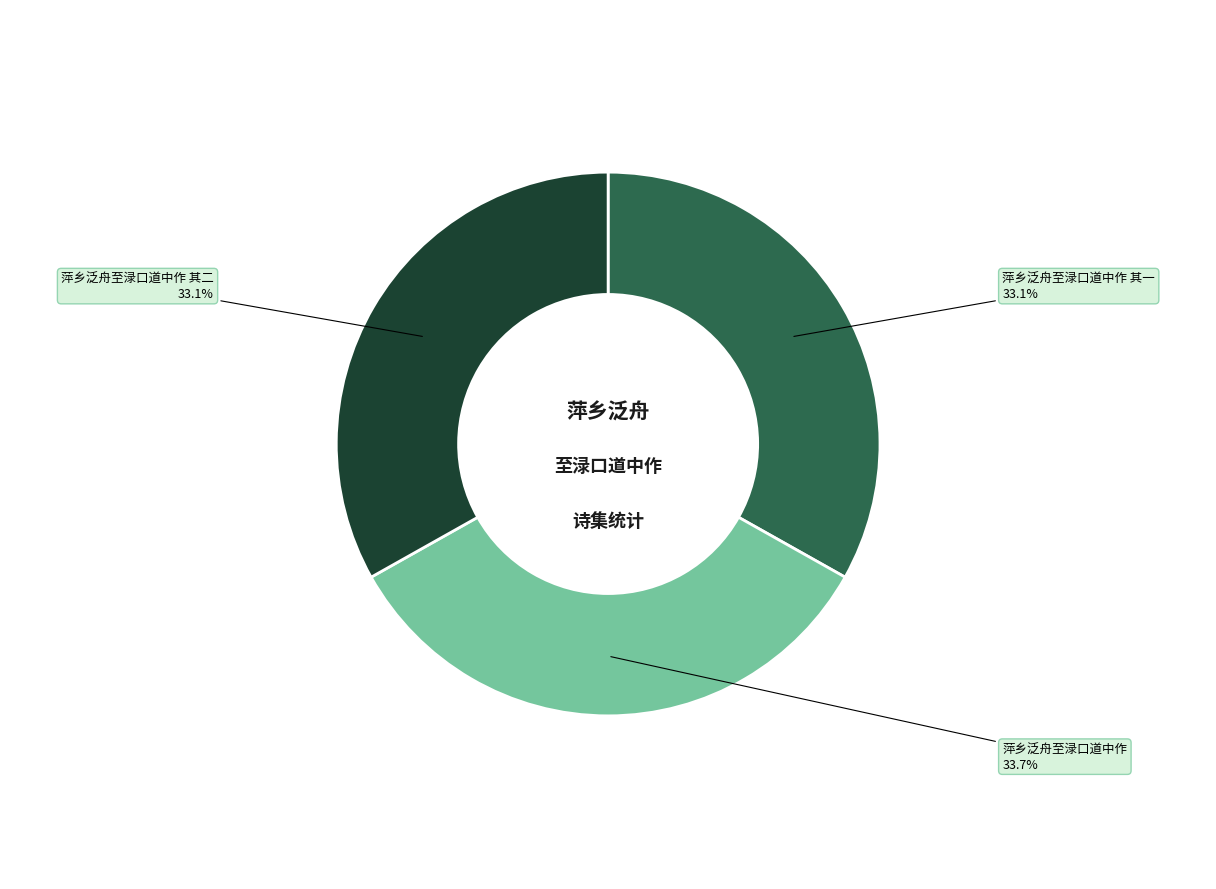

Which slice is the largest?

萍乡泛舟至渌口道中作